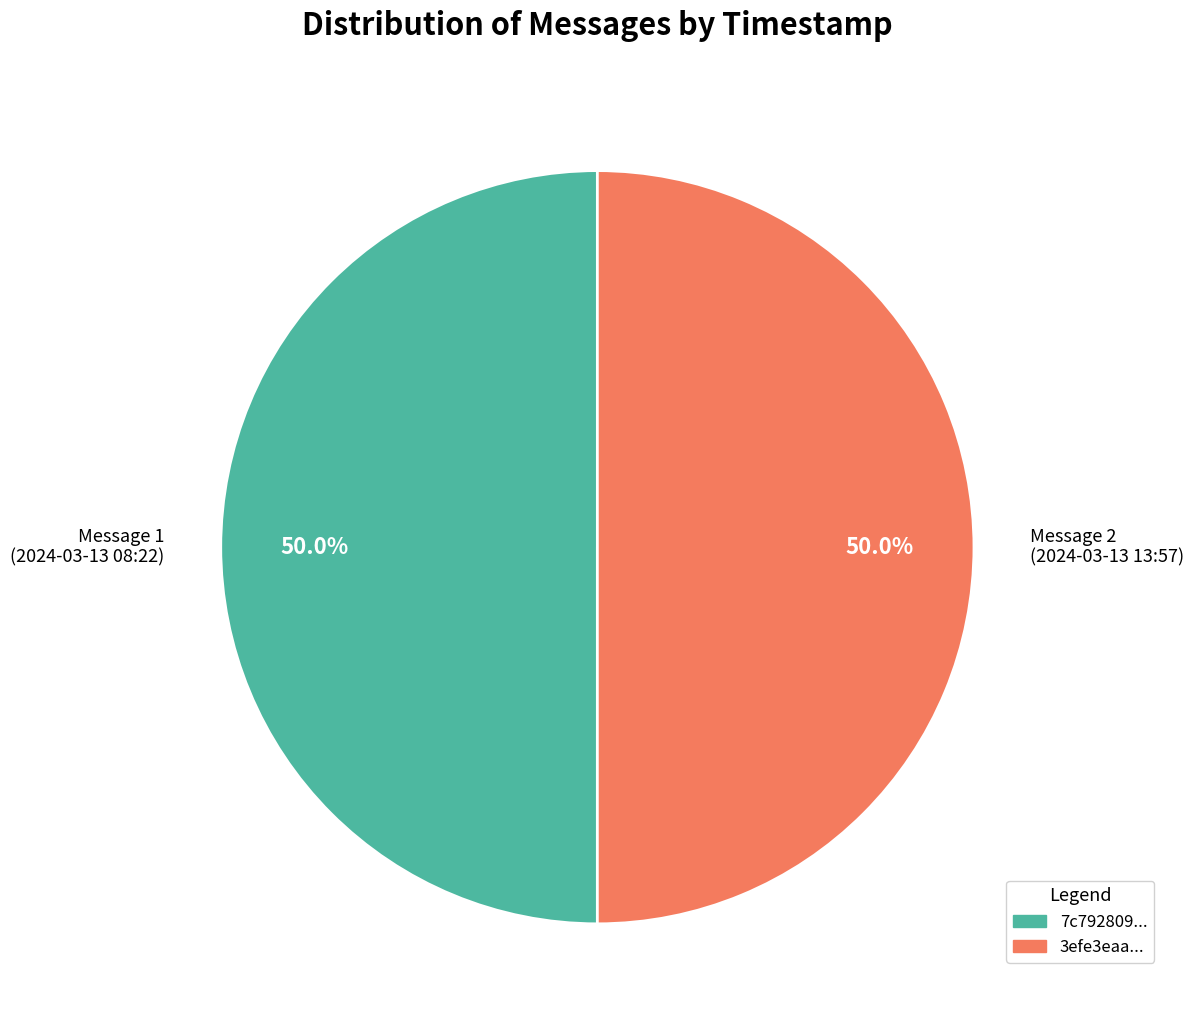

What portion of the pie excludes Message 1 (2024-03-13 08:22)?

50.0%